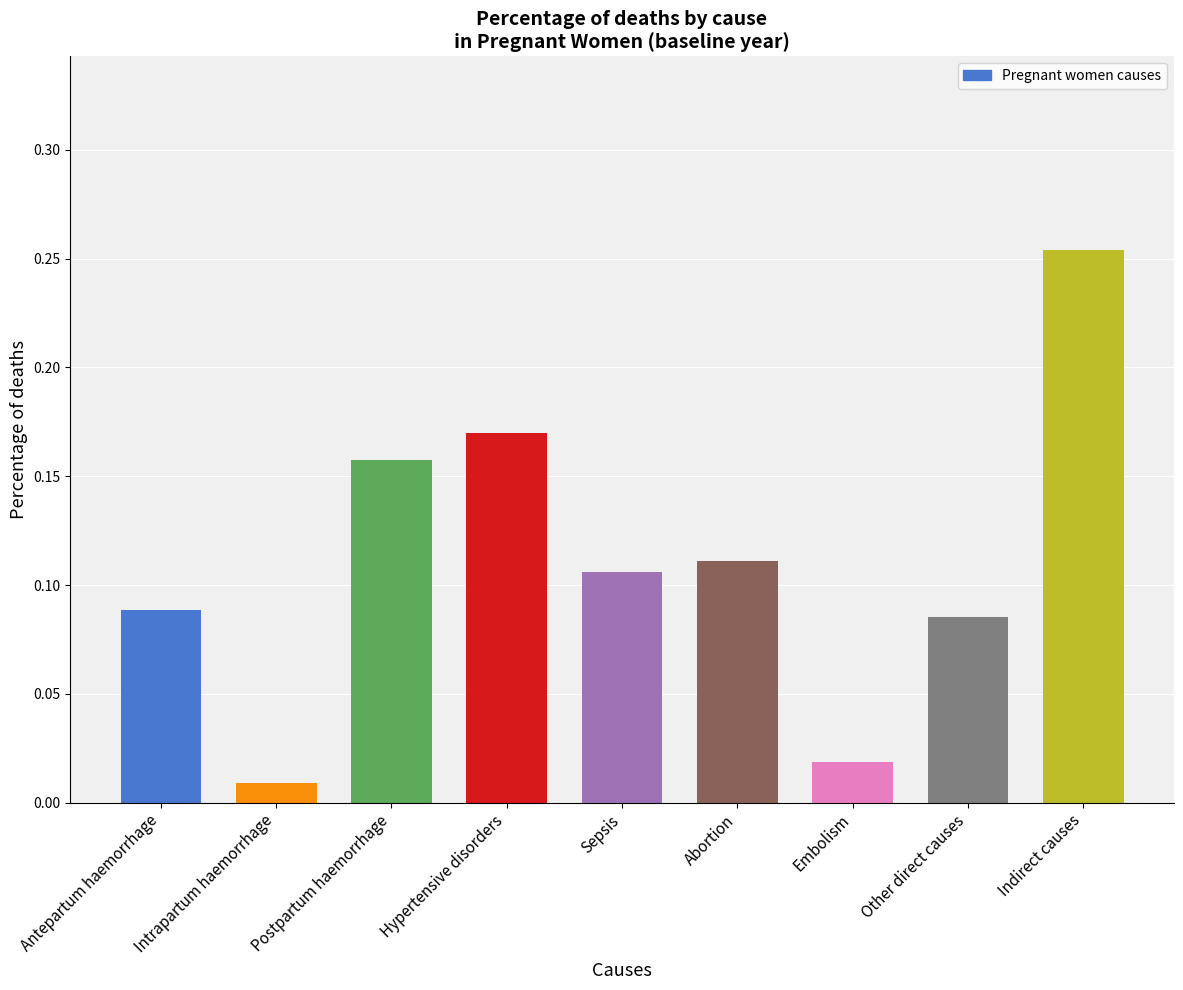

Does the chart contain any negative values?

No